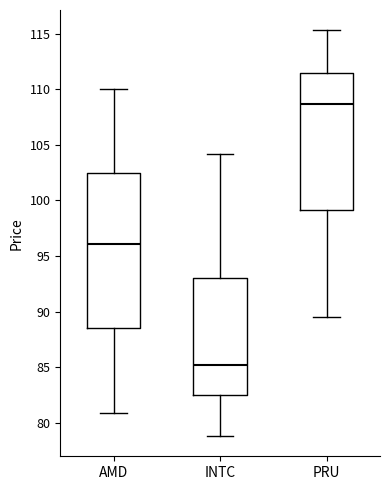

Reading left to right, transcribe this box plot: for each box, give where its median line is, the range the box spans, and where its two whiskers end, as read against the y-axis. The values are not printed on the chart, so give them approximately, as read against the axis.

AMD: median 96.0, box 88.5 to 102.5, whiskers 81.0 to 110.0
INTC: median 85.0, box 82.5 to 93.0, whiskers 79.0 to 104.0
PRU: median 108.5, box 99.0 to 111.5, whiskers 89.5 to 115.5